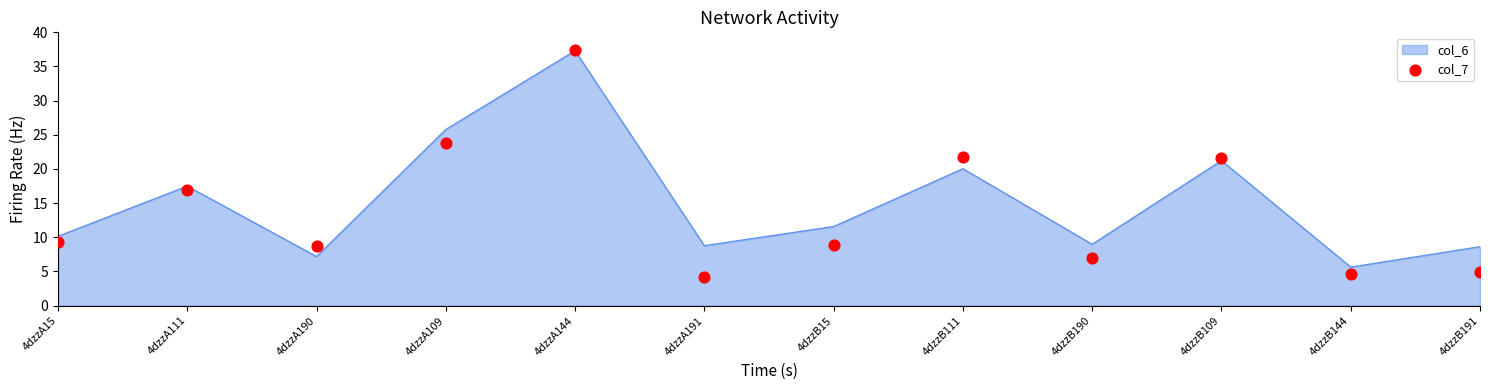

Which has a higher value, 4dzzB15 or 4dzzA111?

4dzzA111